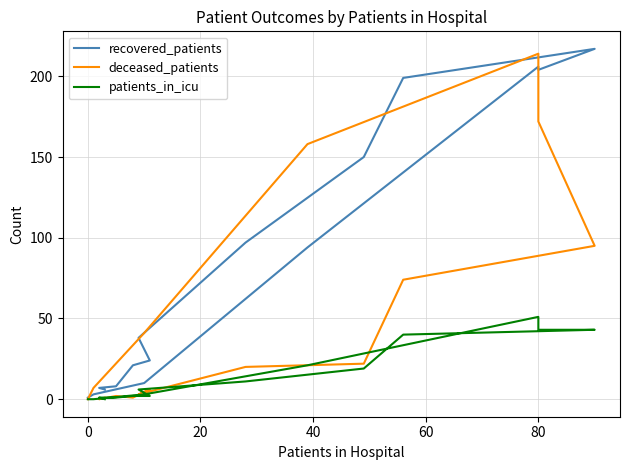

Which series ends up on top after the final intersection of deceased_patients and recovered_patients?

recovered_patients